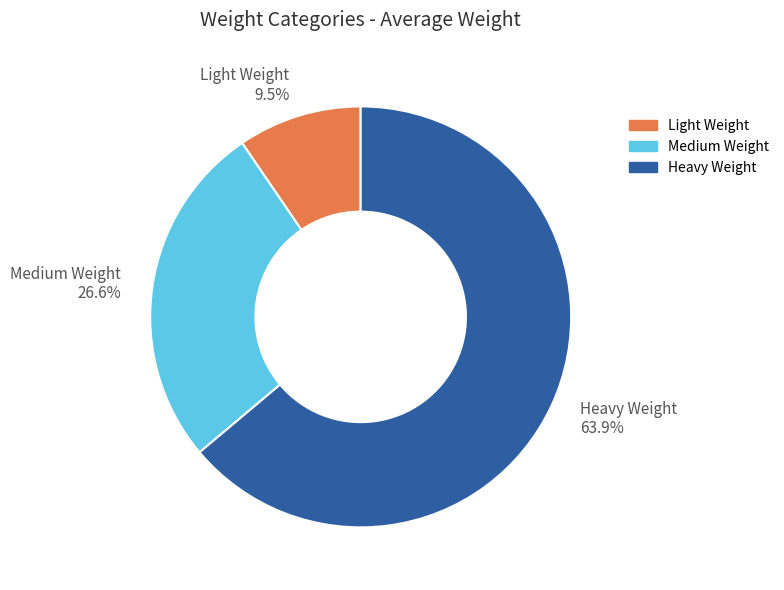

How many slices are in this pie chart?

3